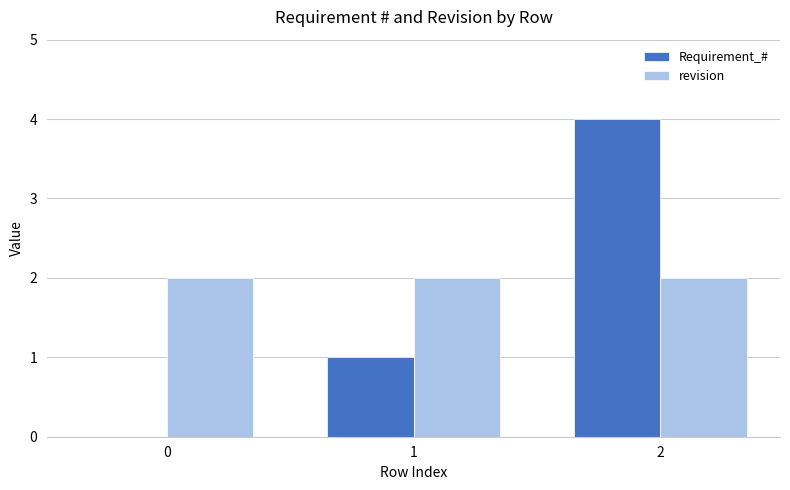

Which label corresponds to the largest value in the chart?

2